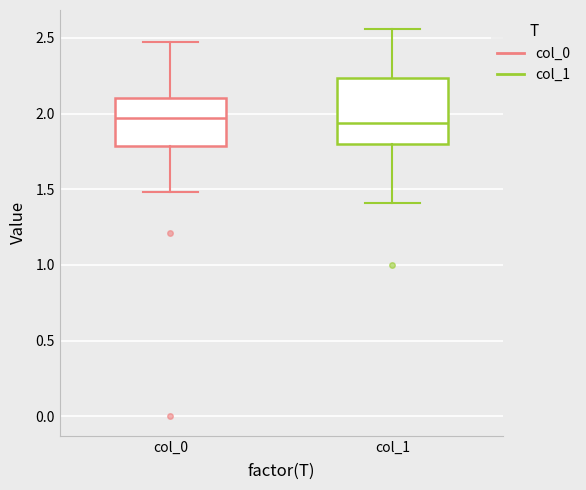

Where is the upper edge of the box for col_1 on the y-axis? The values are not printed on the chart, so give them approximately, as read against the axis.

2.25